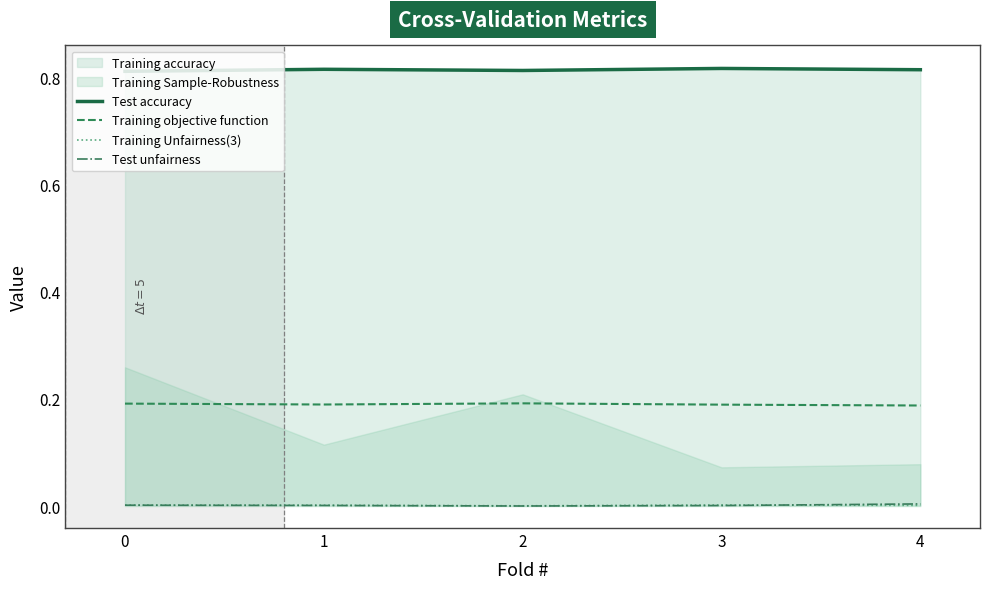

Is the value of Test accuracy at 1 greater than the value of Training objective function at 0?

Yes